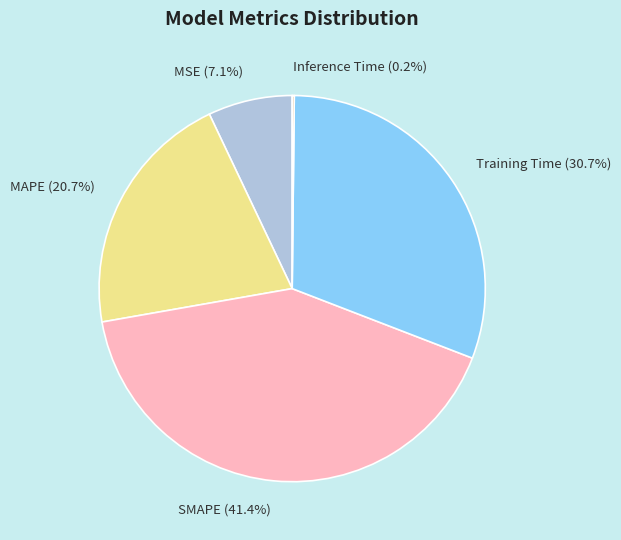

Is there any slice that represents more than half of the pie?

No